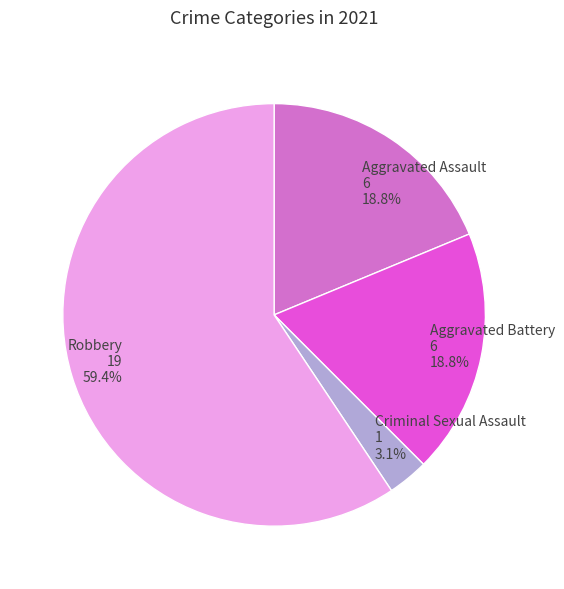

Which category has the biggest portion of the pie?

Robbery